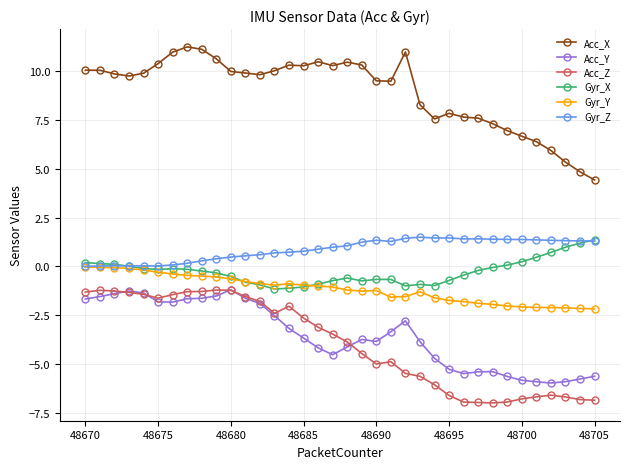

Count the number of categories in the chart.

36